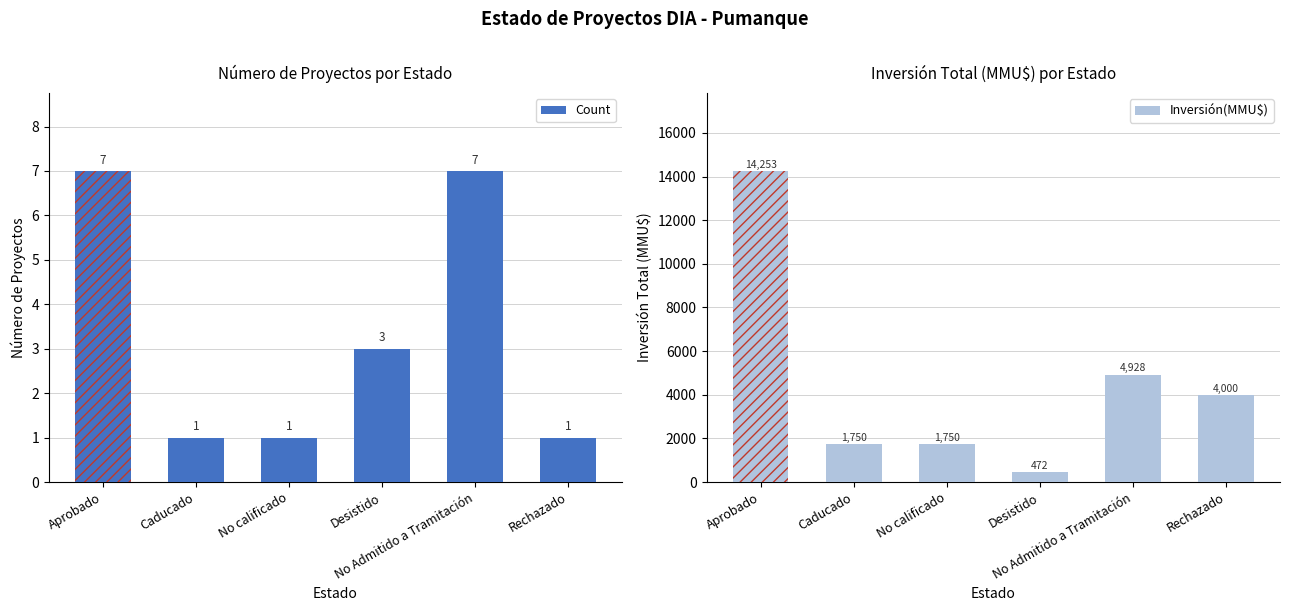

What are all the series names shown in the legend?

Count, Inversión(MMU$)